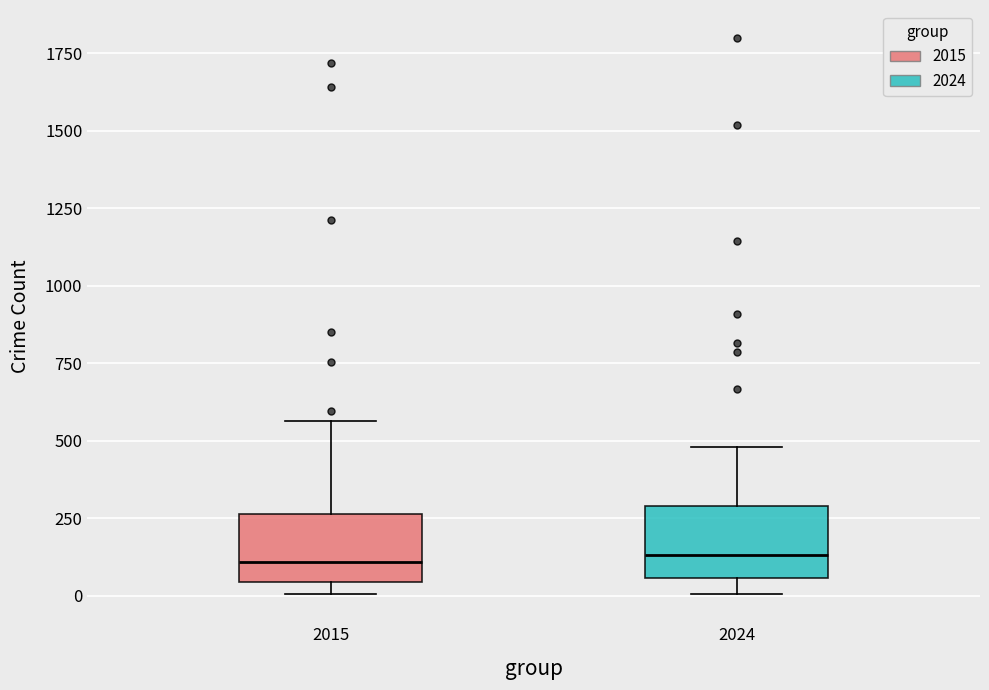

Where is the lower edge of the box at x = 2024 on the y-axis? The values are not printed on the chart, so give them approximately, as read against the axis.

50